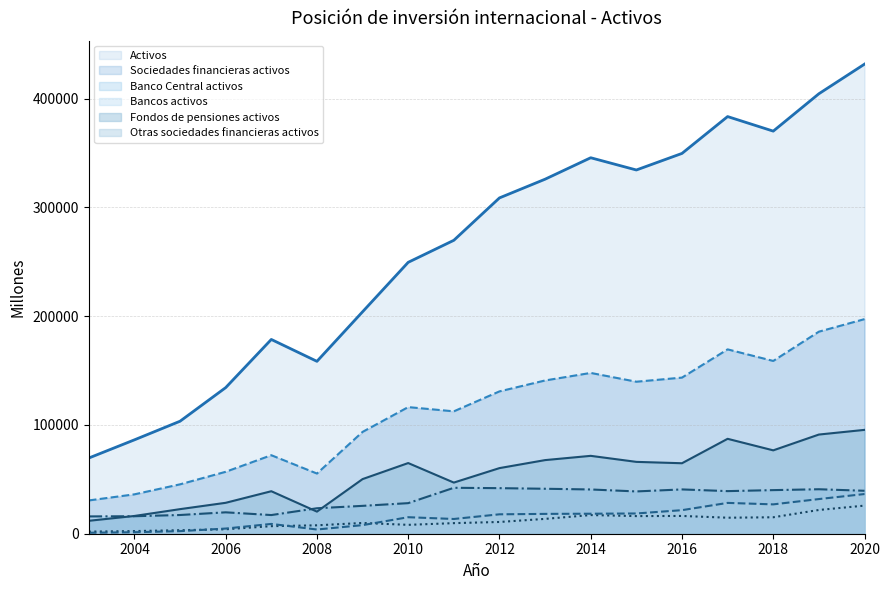

What is the value of the Bancos activos point at the 8th from the left?

8156